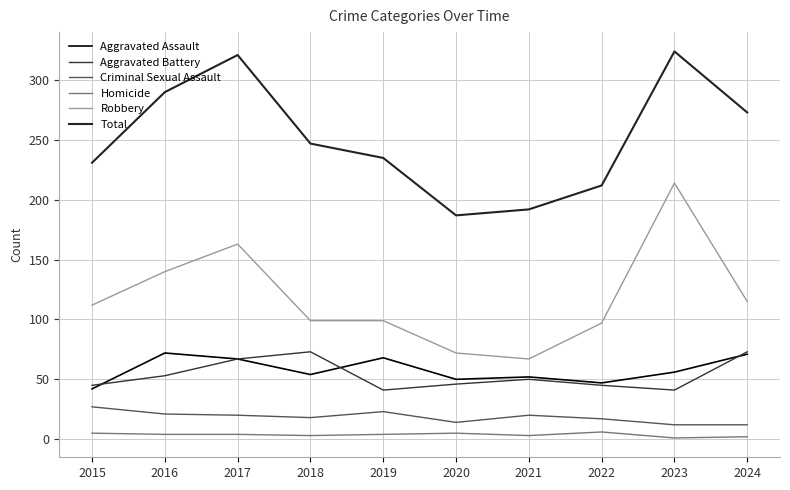

Which series has the largest total across all categories?

Total